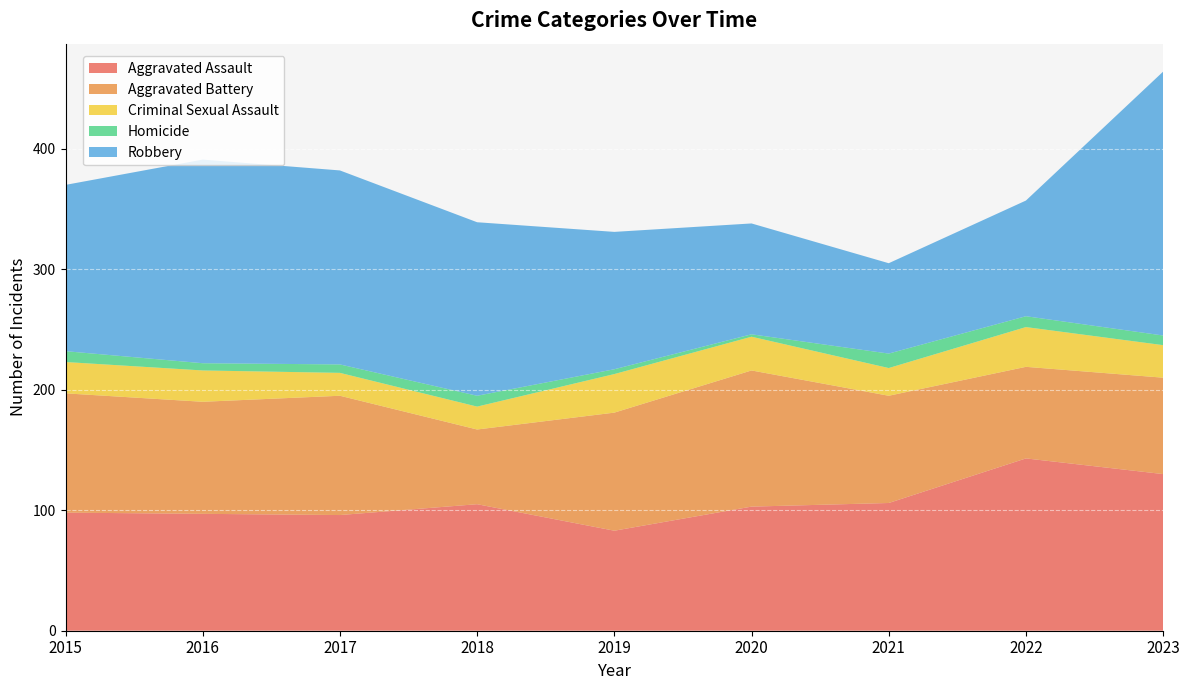

Reading left to right, what are all the values shown in this chart?

Aggravated Assault: 2015=98	2016=97	2017=96	2018=105	2019=83	2020=103	2021=106	2022=143	2023=130
Aggravated Battery: 2015=99	2016=93	2017=99	2018=62	2019=98	2020=113	2021=89	2022=76	2023=80
Criminal Sexual Assault: 2015=26	2016=26	2017=19	2018=19	2019=32	2020=28	2021=23	2022=33	2023=27
Homicide: 2015=9	2016=6	2017=7	2018=9	2019=4	2020=2	2021=12	2022=9	2023=8
Robbery: 2015=138	2016=169	2017=161	2018=144	2019=114	2020=92	2021=75	2022=96	2023=219